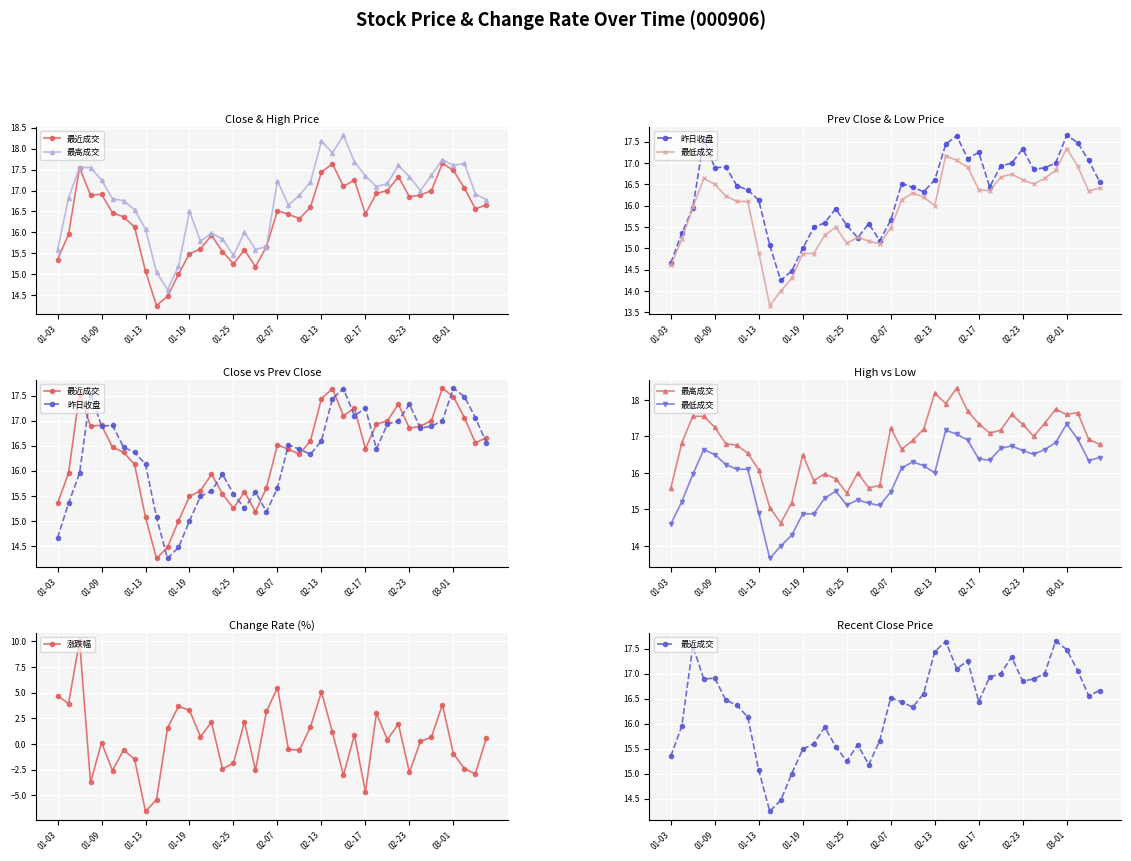

At how many categories does at least one series exceed 1?

40